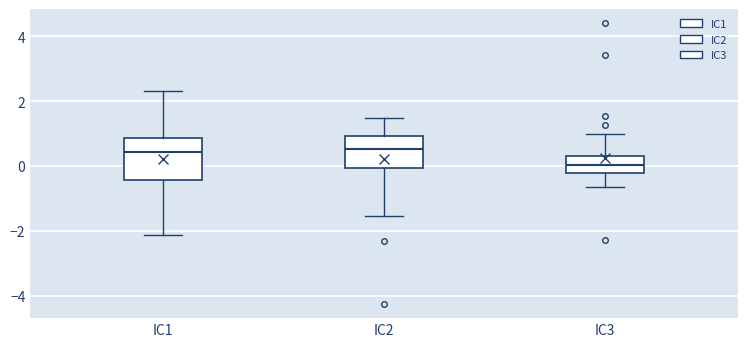

Reading left to right, transcribe this box plot: for each box, give where its median line is, the range the box spans, and where its two whiskers end, as read against the y-axis. The values are not printed on the chart, so give them approximately, as read against the axis.

IC1: median 0.4, box -0.4 to 0.8, whiskers -2.2 to 2.4
IC2: median 0.6, box 0.0 to 1.0, whiskers -1.6 to 1.4
IC3: median 0.0, box -0.2 to 0.4, whiskers -0.6 to 1.0